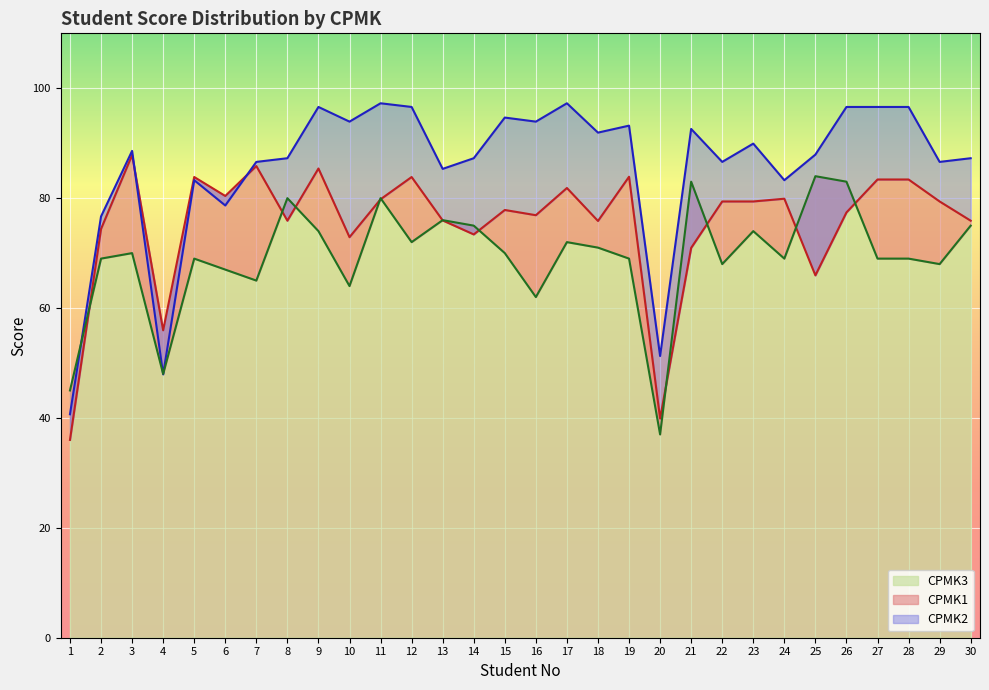

At 10, list the series in order from largest to smallest.

CPMK2, CPMK1, CPMK3